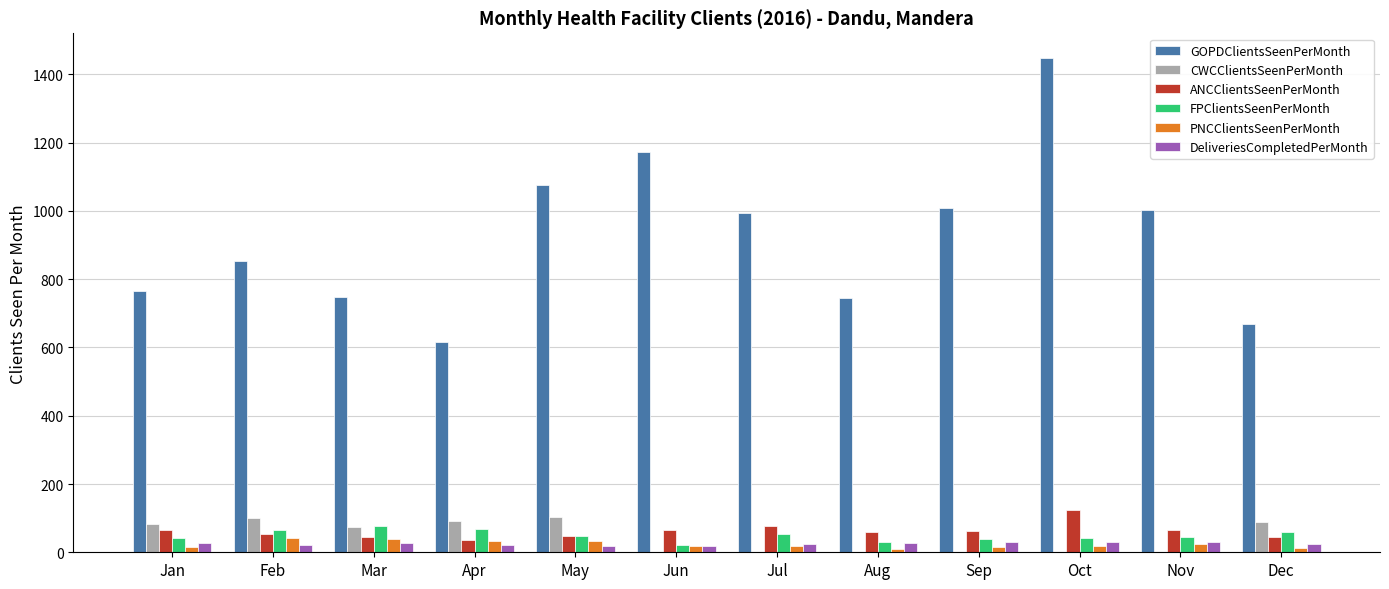

Which series has the largest total across all categories?

GOPDClientsSeenPerMonth